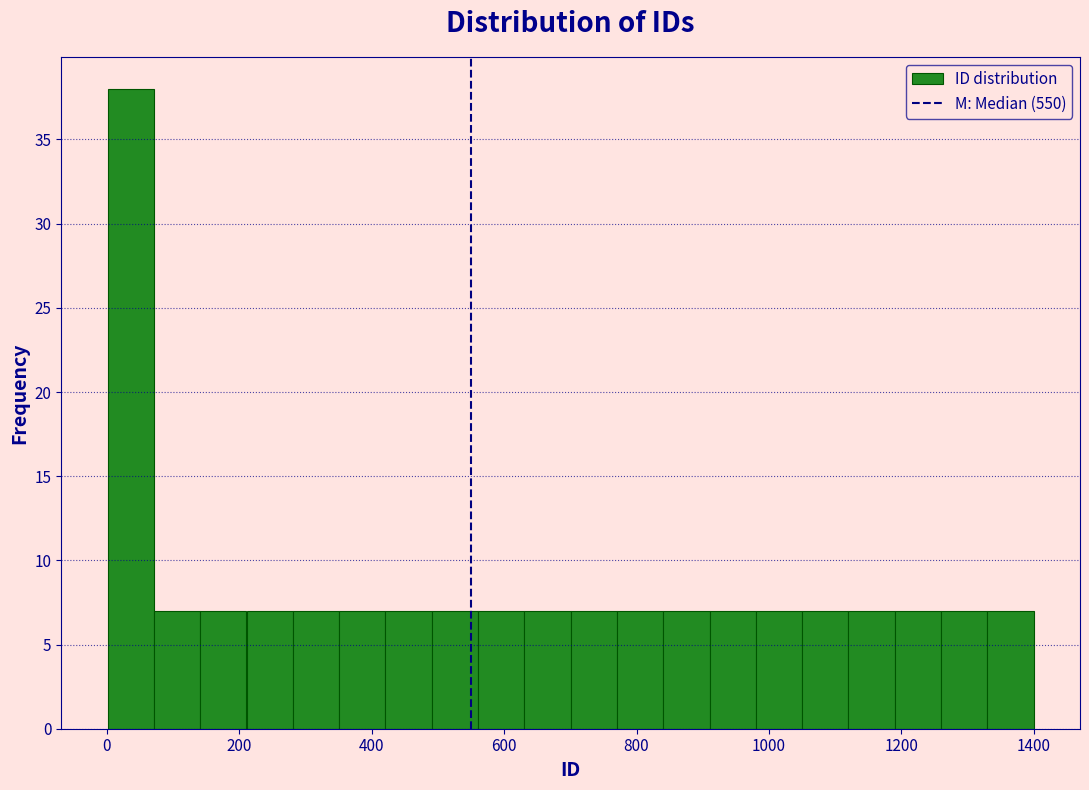

Around what value on the x-axis is the tallest bar? Give the approximate position of its centre, as read against the axis.

40